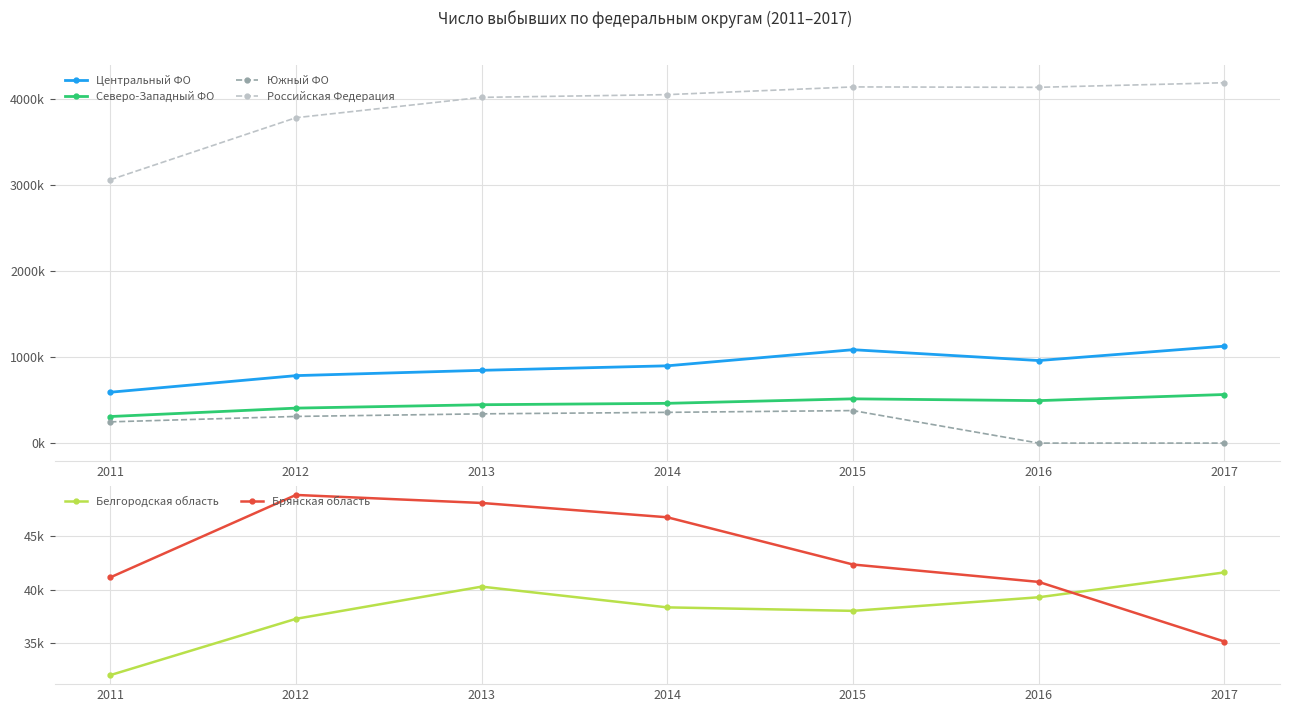

What is the value of the Северо-Западный ФО point at the 2nd from the left?

406246